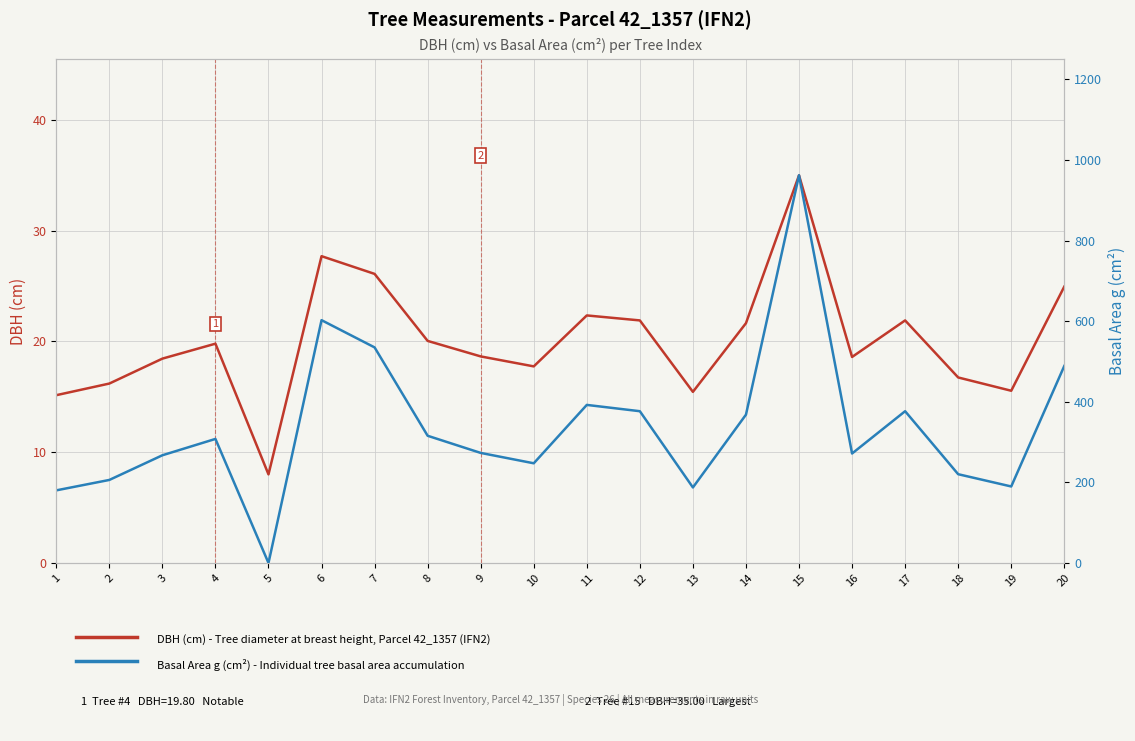

How many interior local valleys does the Basal Area g (cm²) - HPI-style index series have?

5